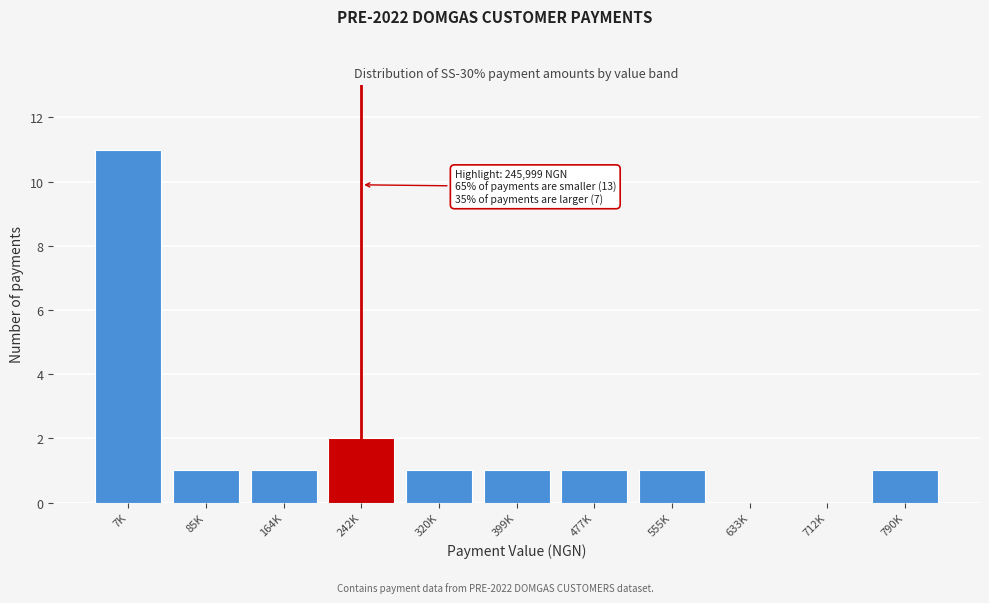

Reading right to left, transcribe all the data shown in this chart.

790K=1	712K=0	633K=0	555K=1	477K=1	399K=1	320K=1	242K=2	164K=1	85K=1	7K=11